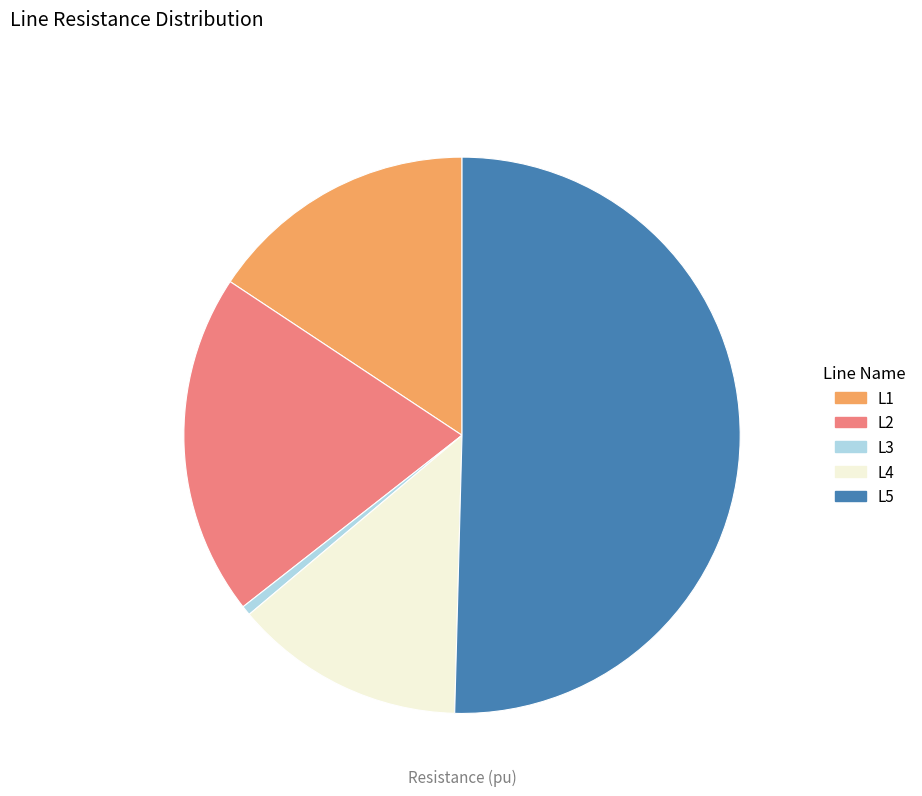

Rank the categories by value from highest to lowest.

L5, L2, L1, L4, L3